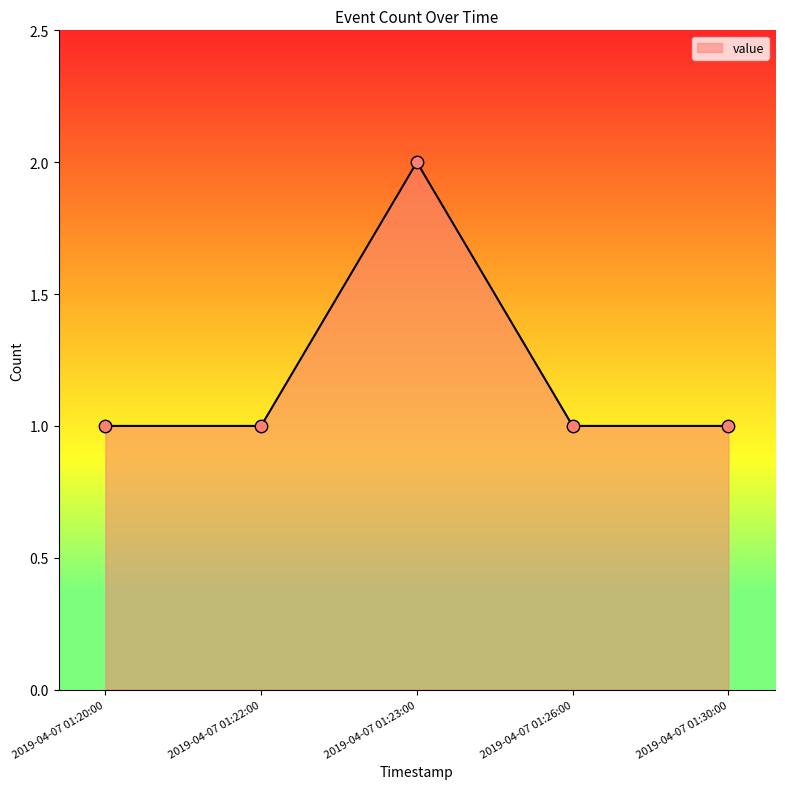

Approximately how many times larger is the value at 2019-04-07 01:22:00 compared to 2019-04-07 01:26:00?

1.0